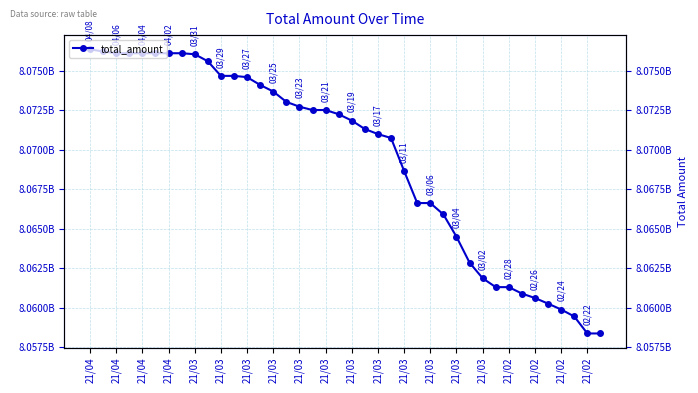

True or false: there are more than 2 points higher than both neighbors.

False